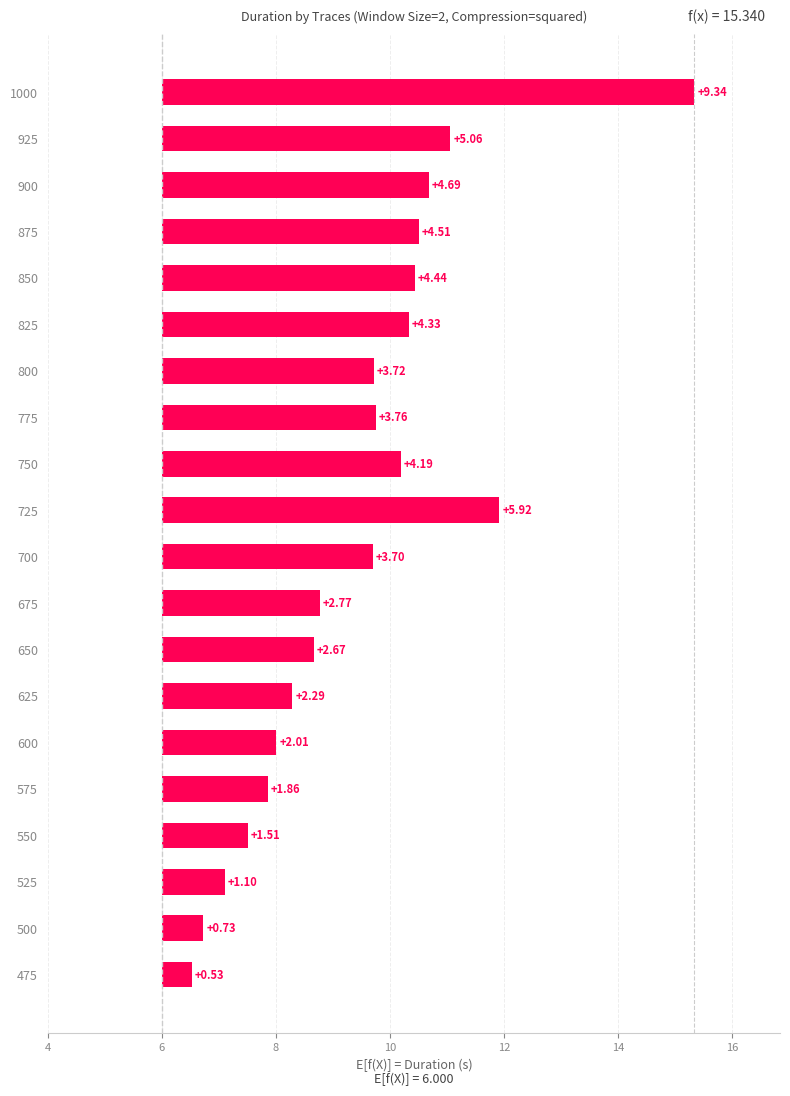

What is the difference between the maximum and minimum values?

8.8